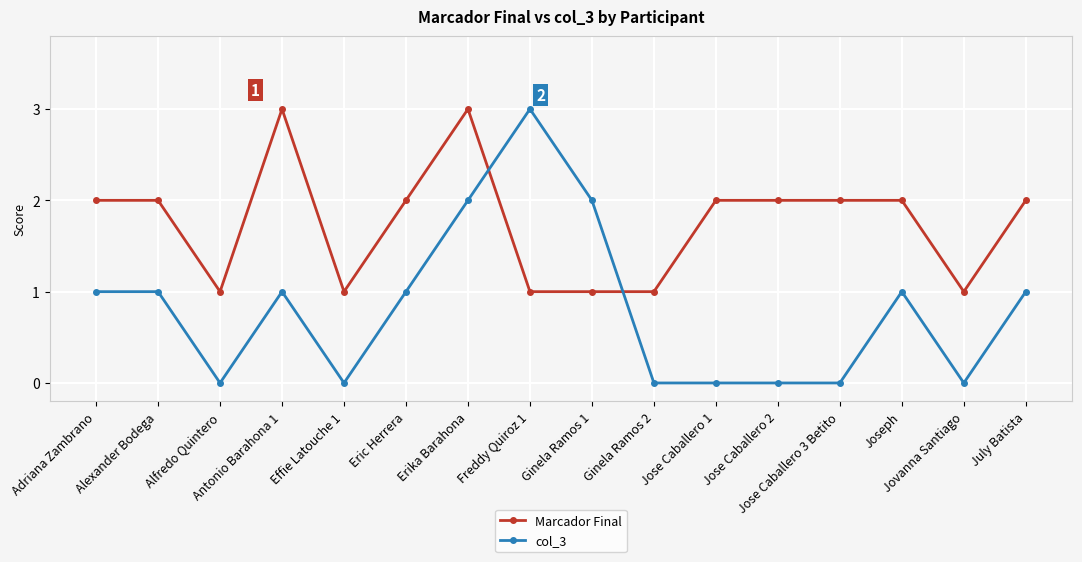

What is the sum of all Marcador Final values?

28